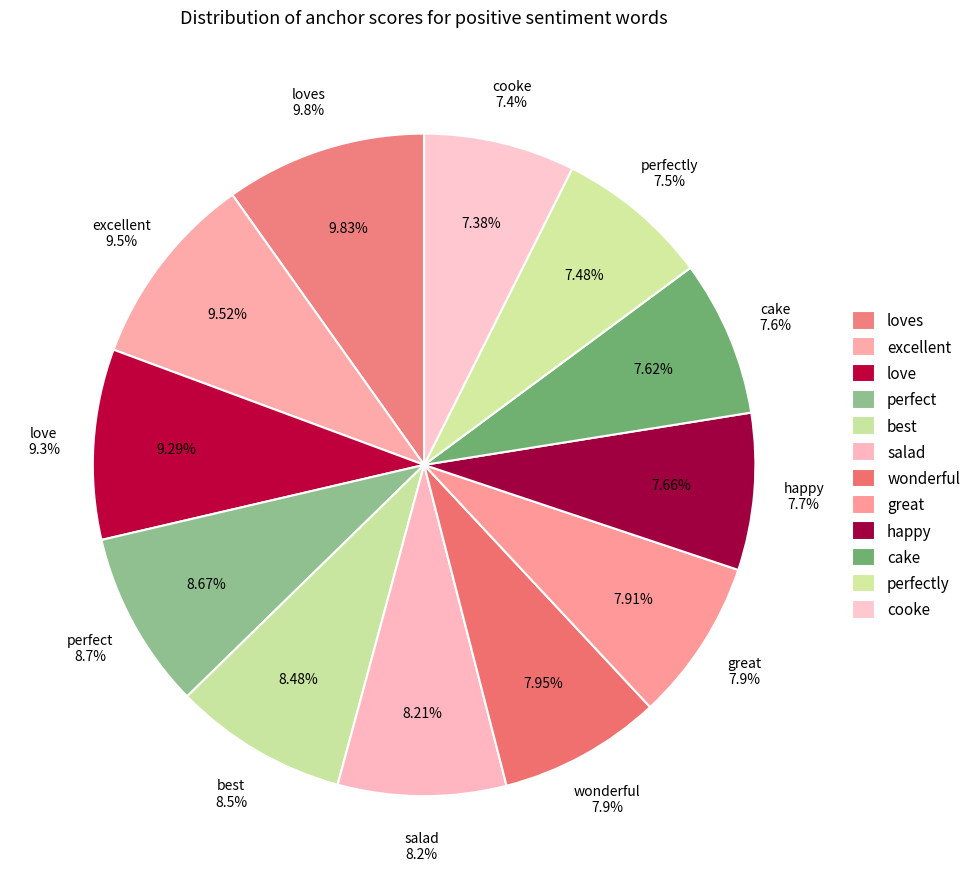

True or false: wonderful accounts for 8% of the total.

True